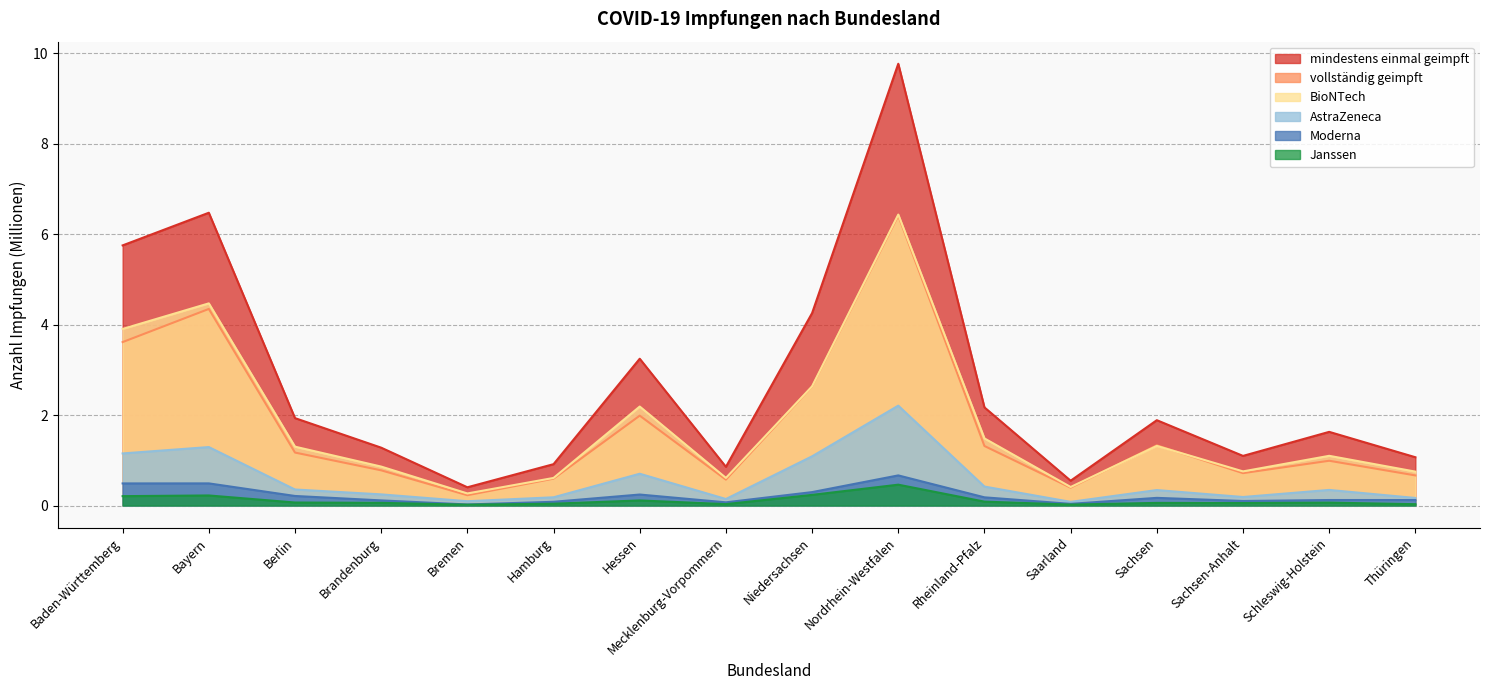

What is the approximate value of mindestens einmal geimpft at Niedersachsen?

4.3